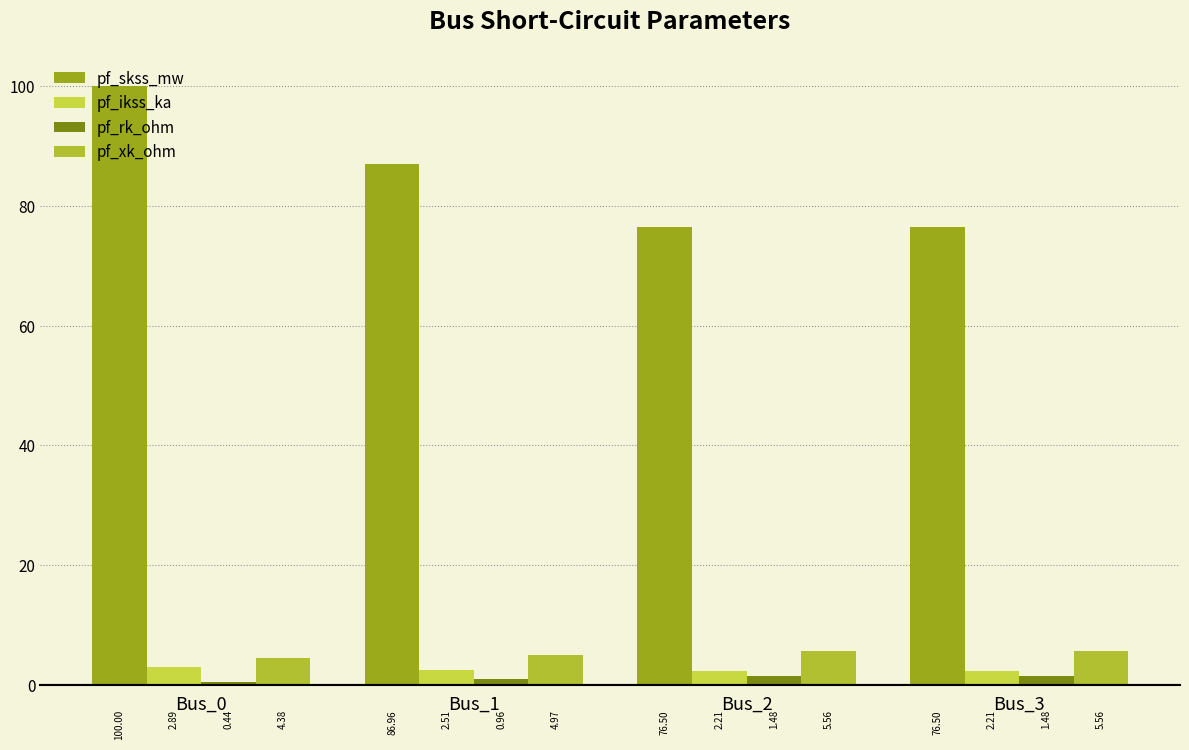

The pf_xk_ohm series shows 9.2 at Bus_3. True or false?

False